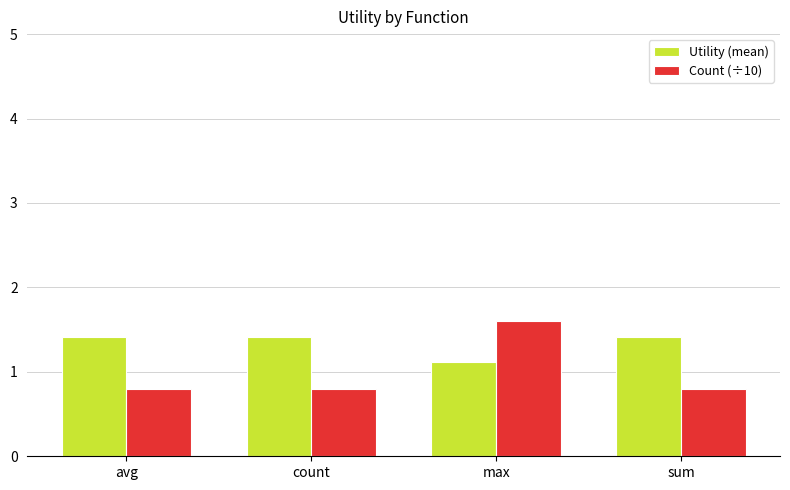

The value of Utility (mean) at max is 1.8. True or false?

False